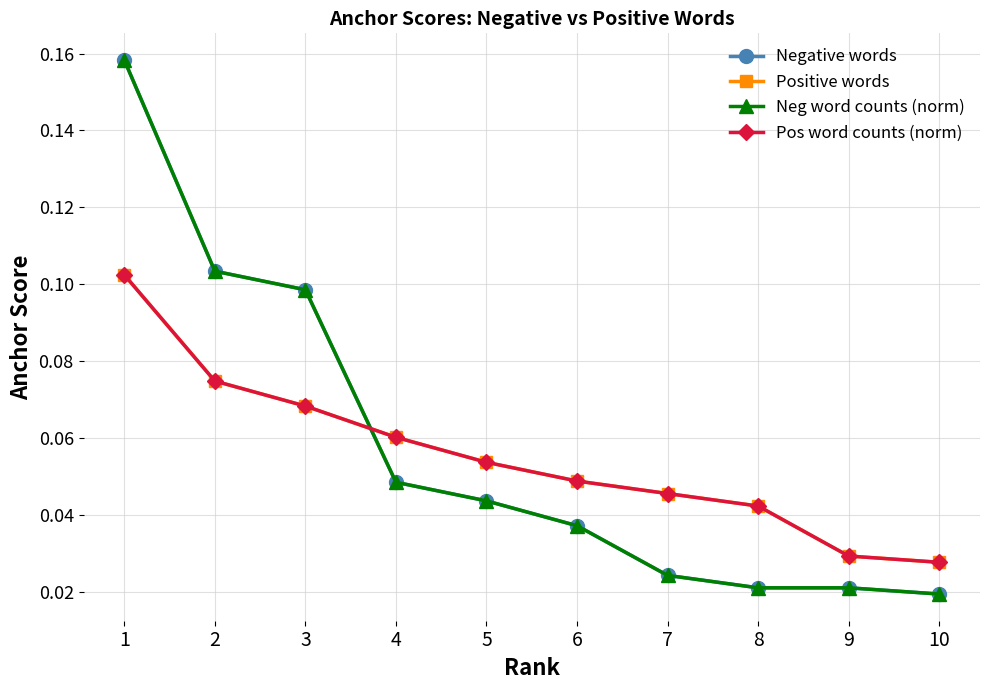

Does the chart have visible grid lines?

Yes